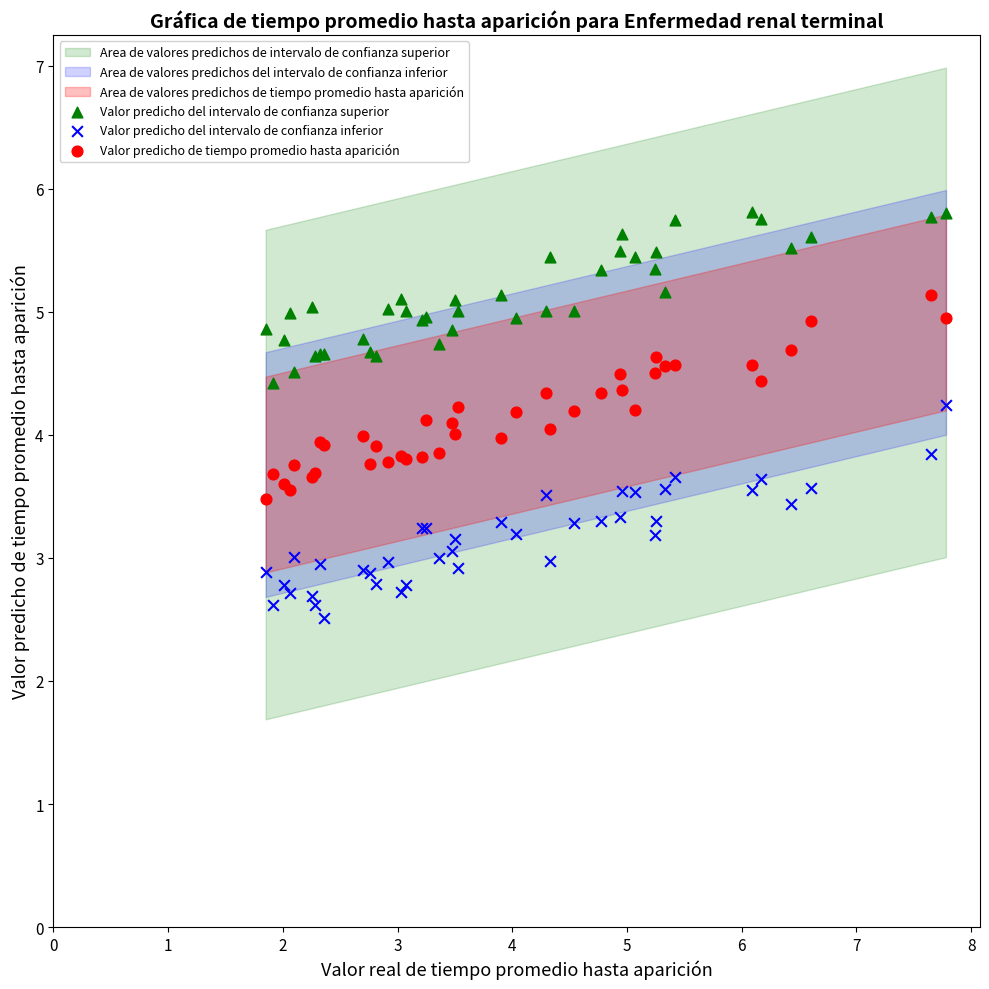

Which series contains the highest Y value?

Valor predicho del intervalo de confianza superior